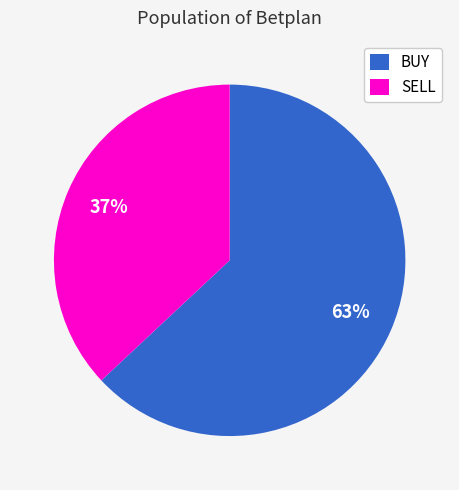

Is it true that BUY is 63% of the pie?

True